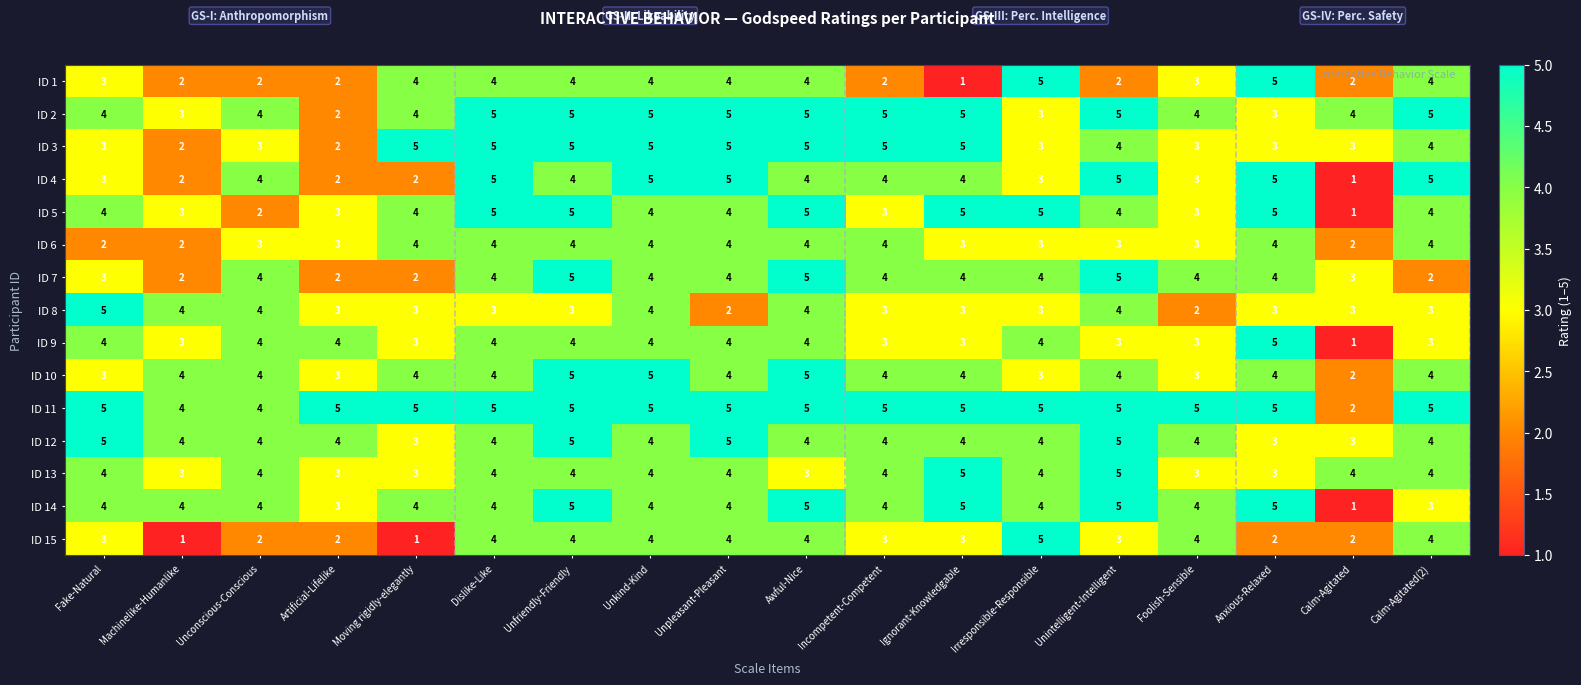

Is it true that ID 2 equals 5 at Dislike-Like?

True